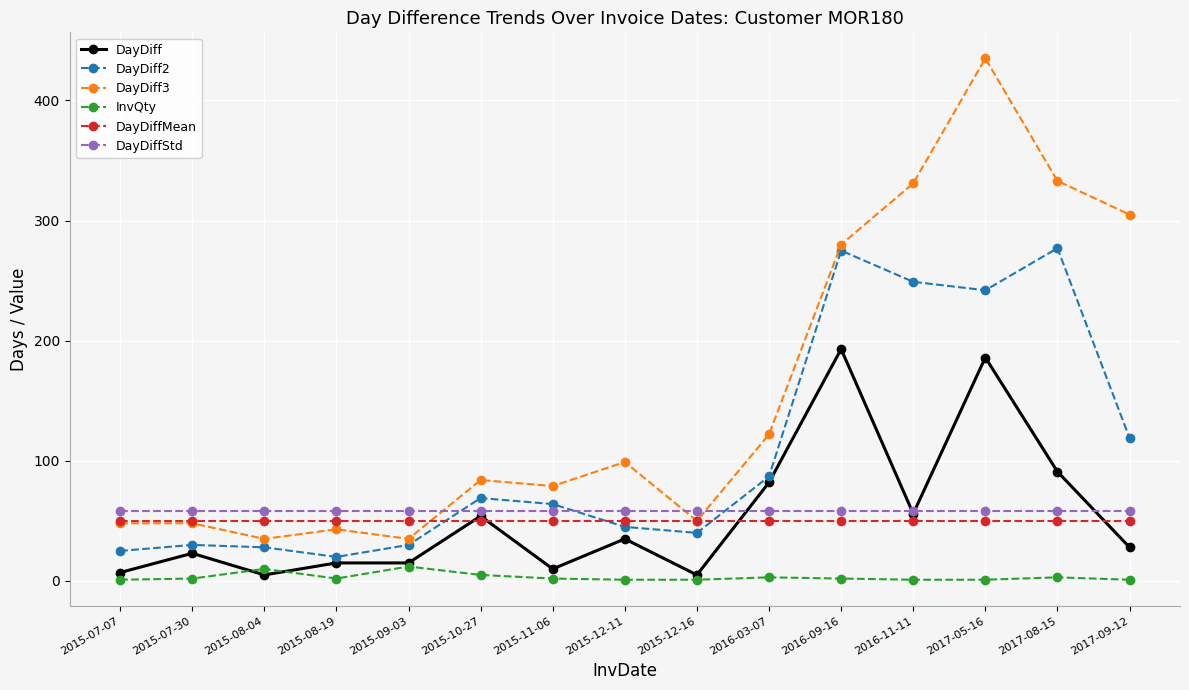

Which series has the largest total across all categories?

DayDiff3